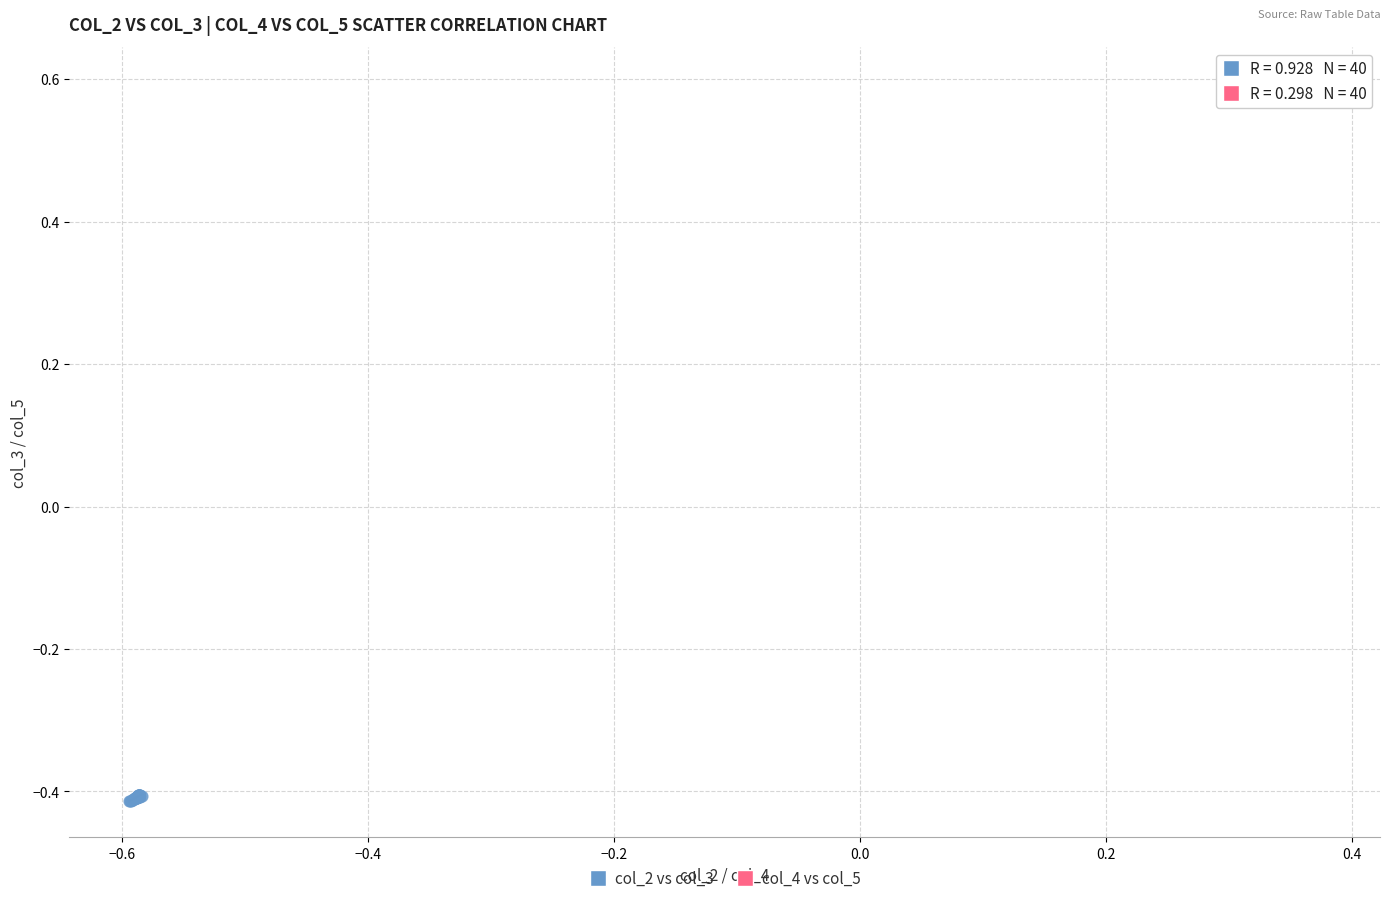

Which series reaches the minimum Y coordinate?

col_2 vs col_3